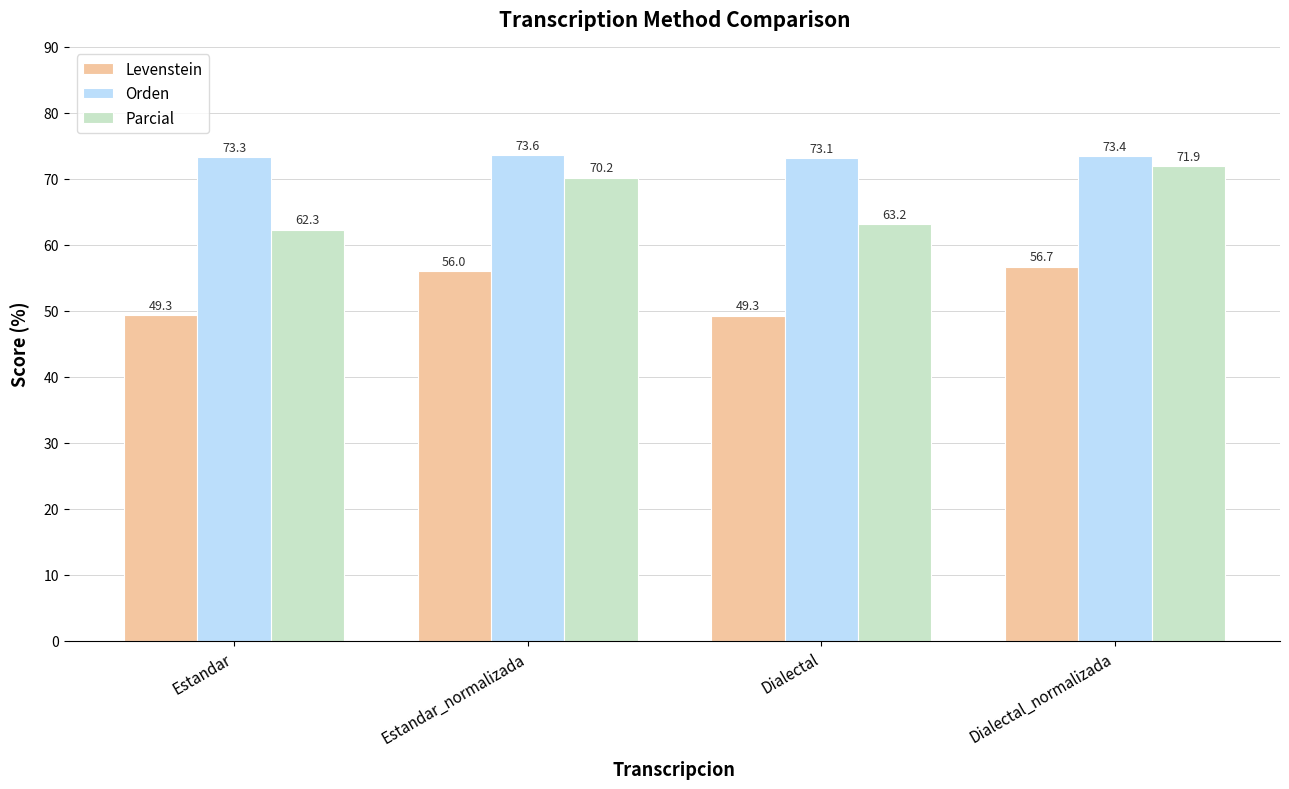

Is it true that Parcial equals 71.9 at Dialectal_normalizada?

True